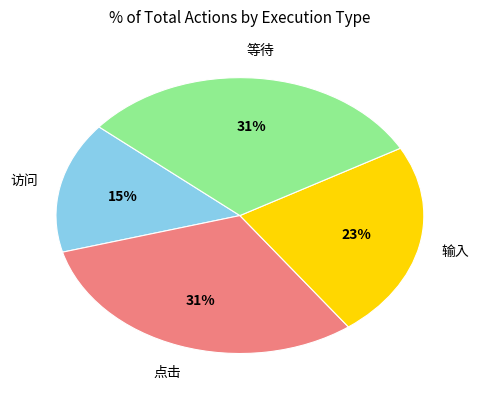

To the nearest percent, what is the average slice percentage?

25%